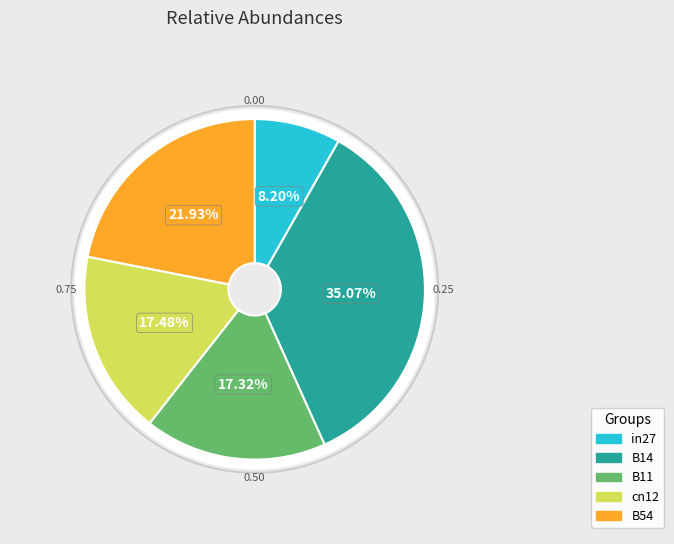

How much of the chart is everything except B14?

64.9%